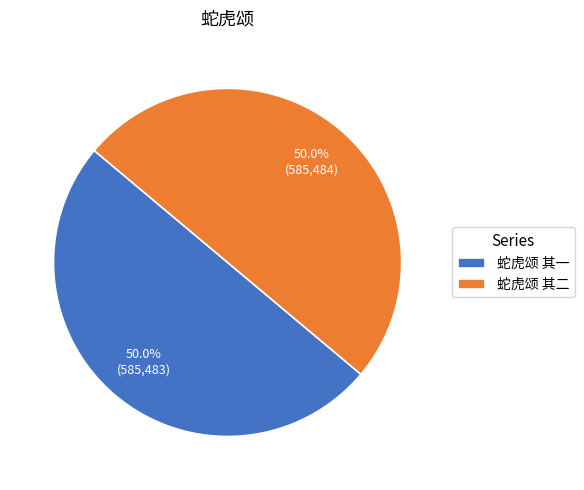

How many segments does this pie chart have?

2